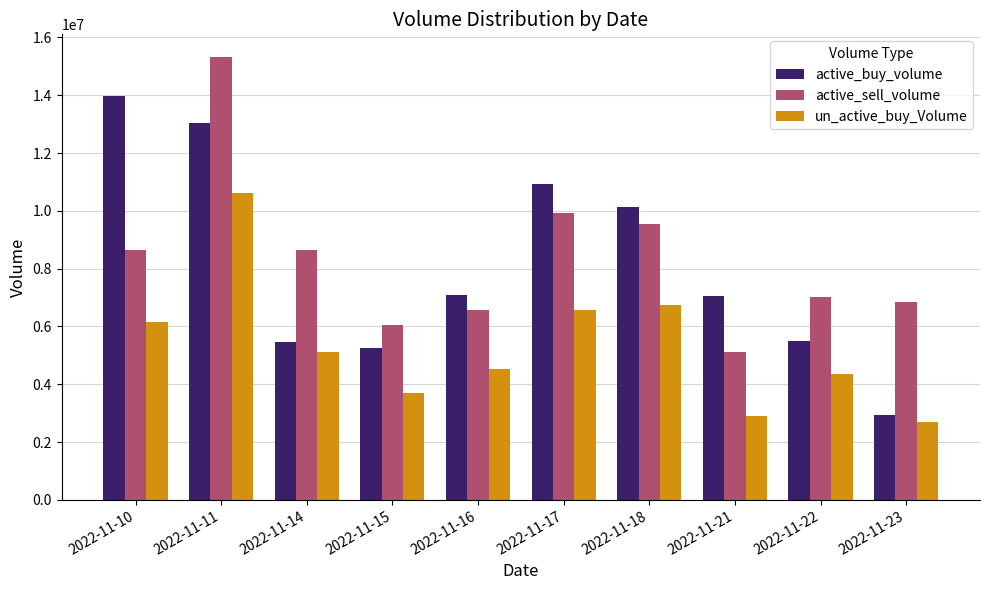

How many groups of bars are there?

10